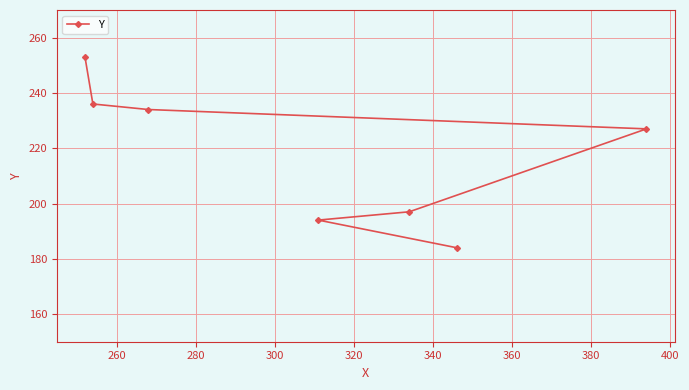

What is the minimum value shown in the chart?

184